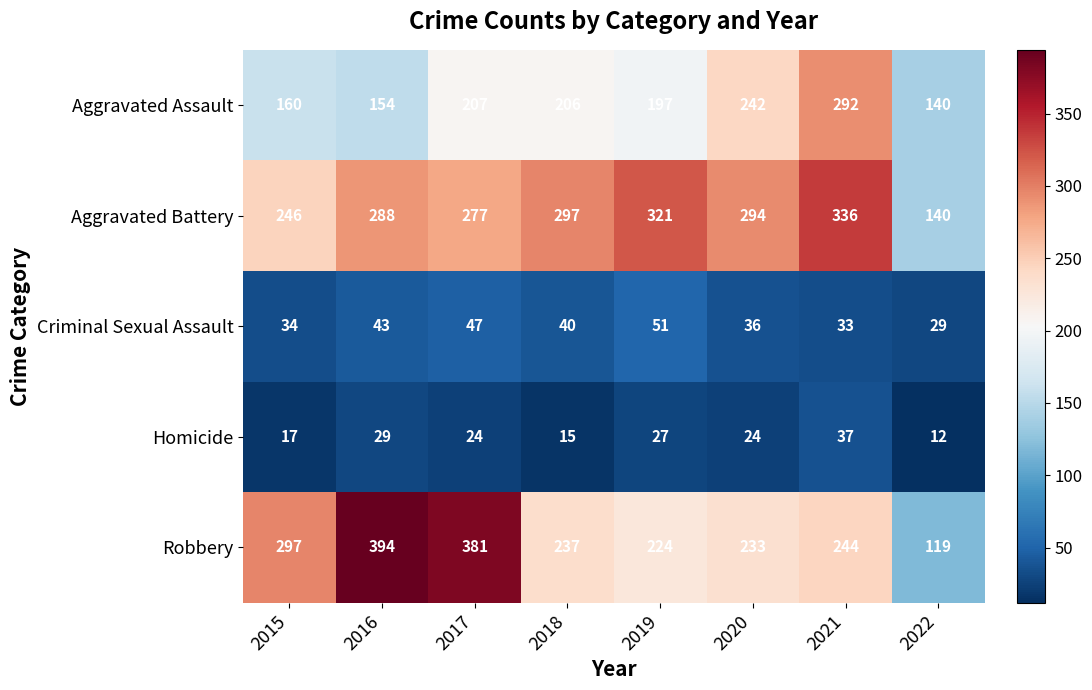

Which category has the lowest value in the Homicide series?

2022